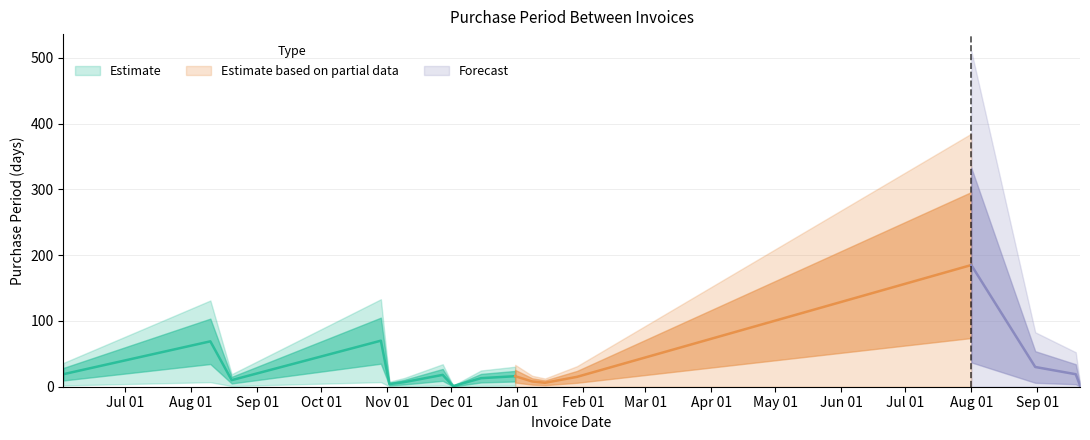

True or false: the data has more than 1 interior local peaks.

True